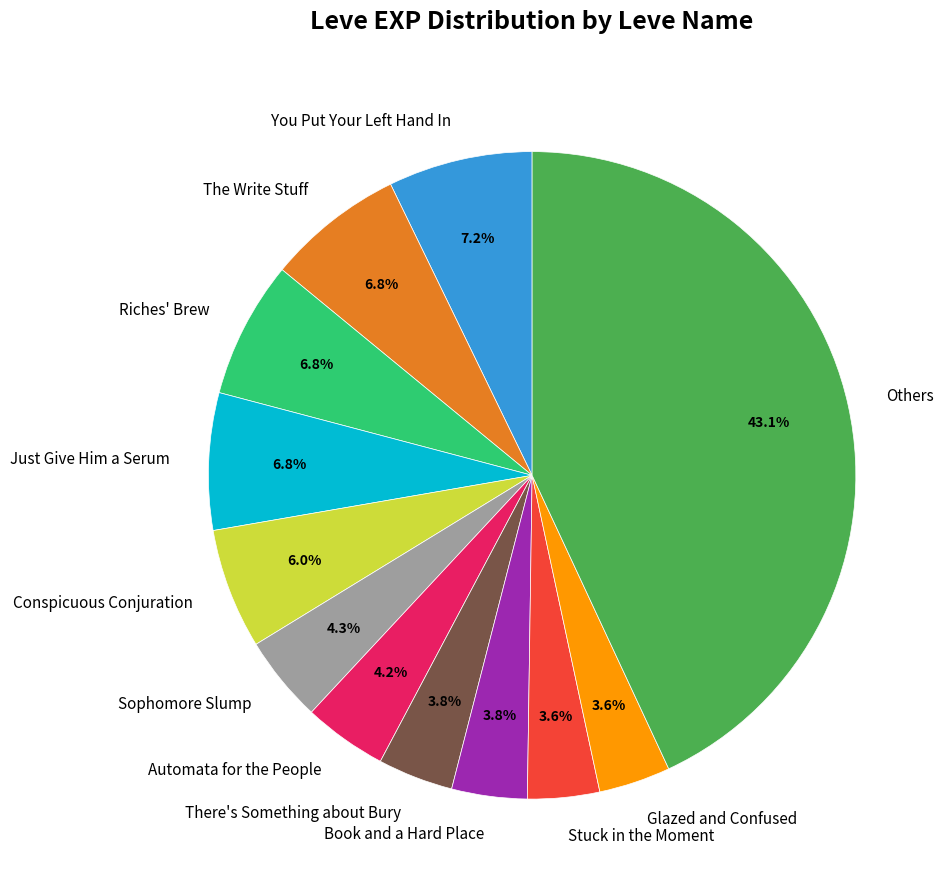

Is there a majority slice in this chart?

No